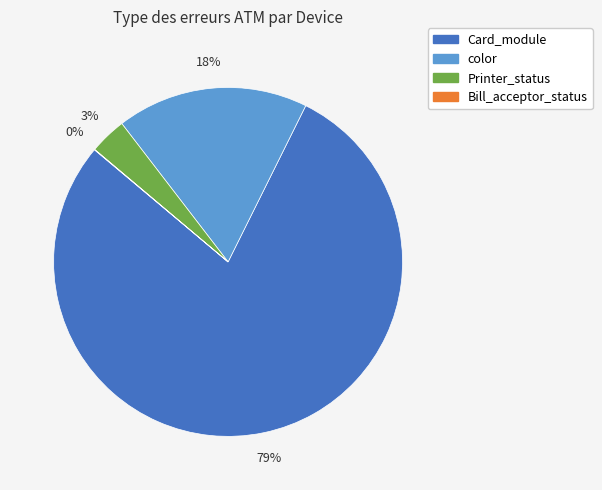

To the nearest percent, what is the difference between the largest and smallest slice percentages?

79%